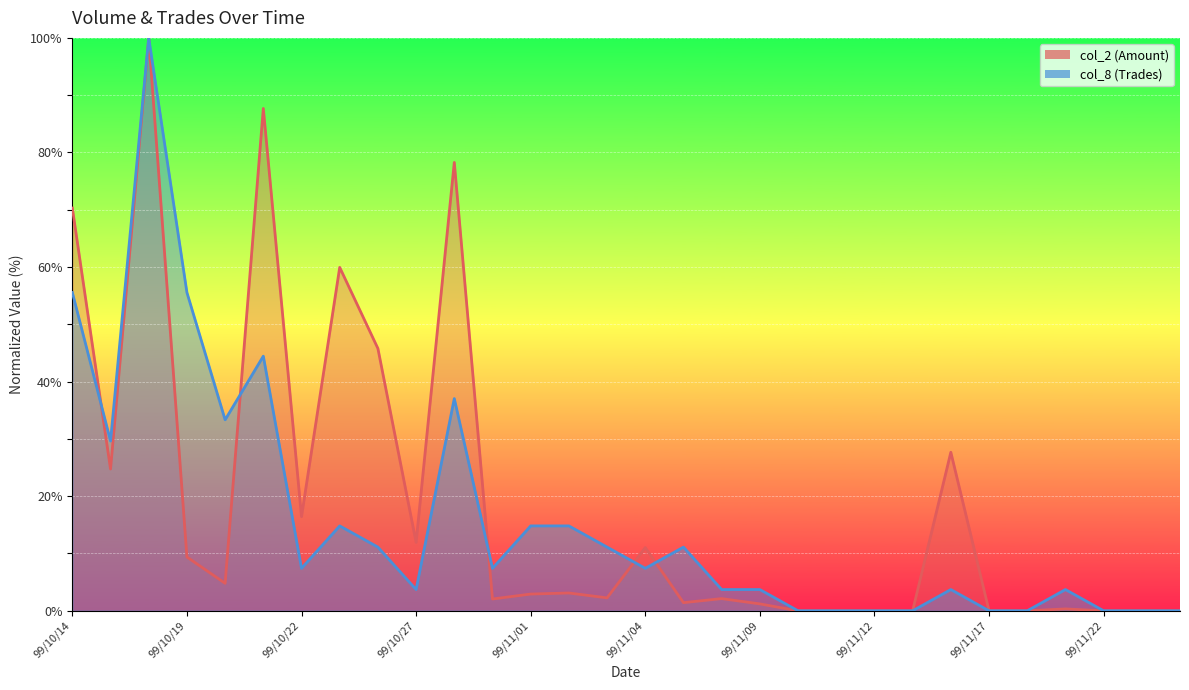

At 99/11/02, list the series in order from smallest to largest.

col_2, col_8